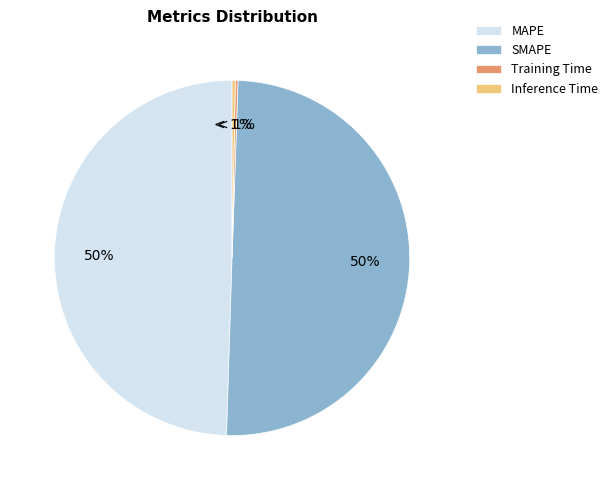

Which category has the biggest portion of the pie?

SMAPE